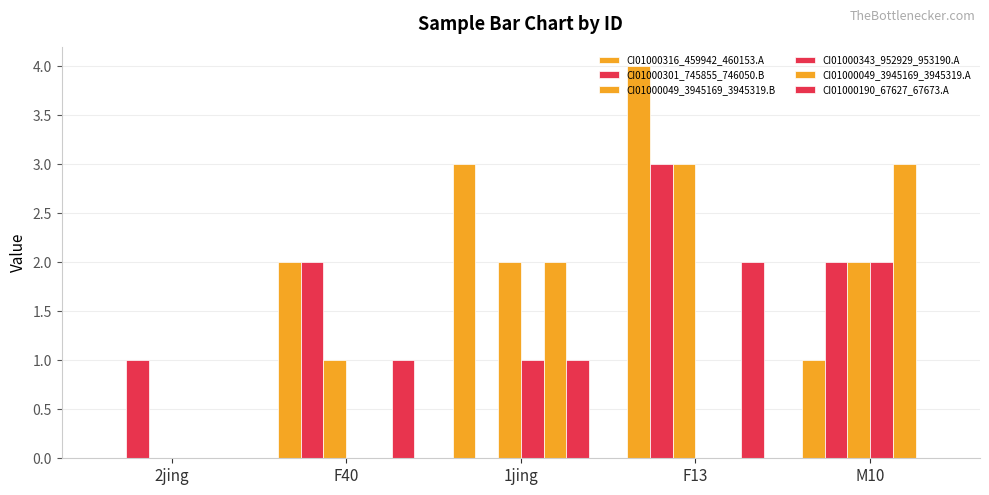

At how many categories does at least one series exceed 2?

3